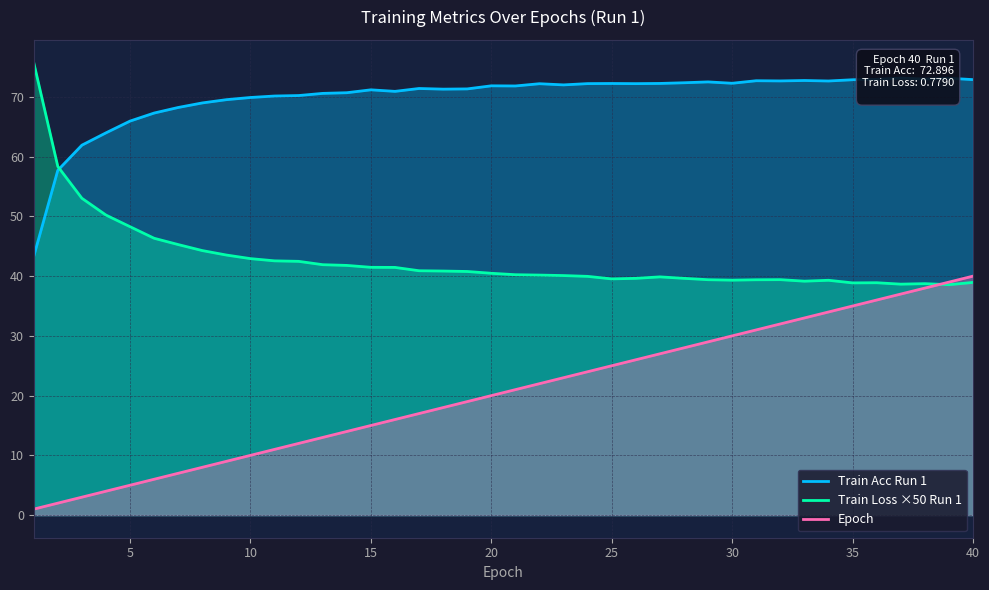

True or false: Epoch has more than 2 interior local peaks.

False